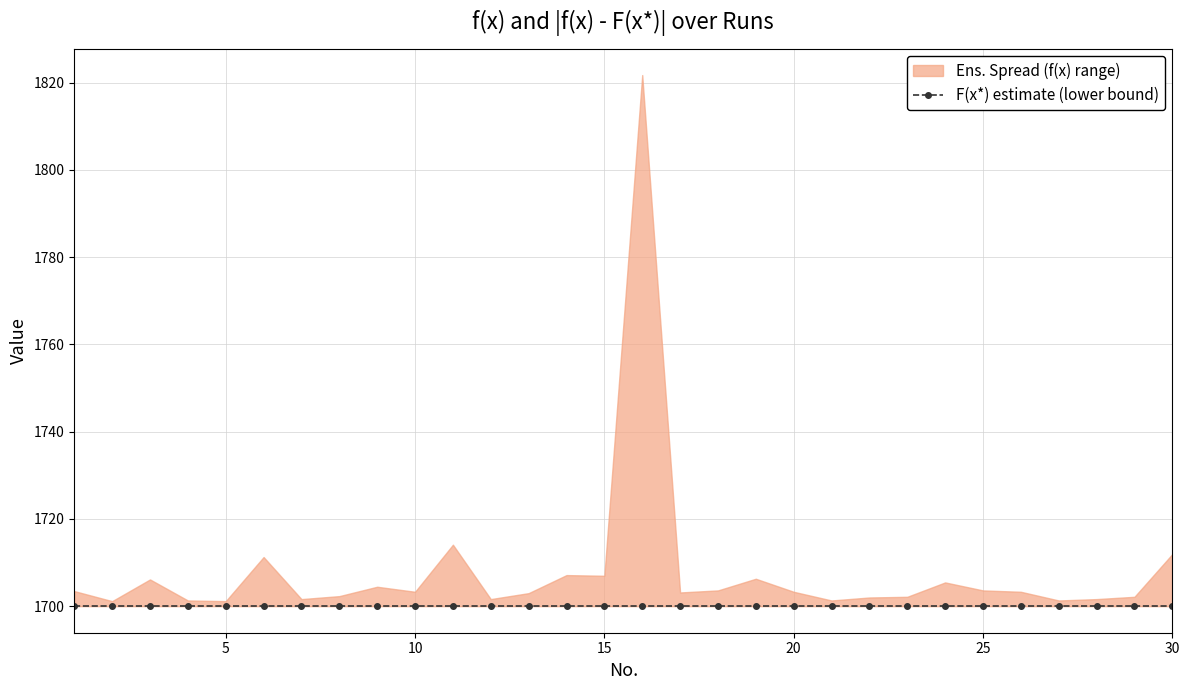

At how many categories does at least one series exceed 768?

30